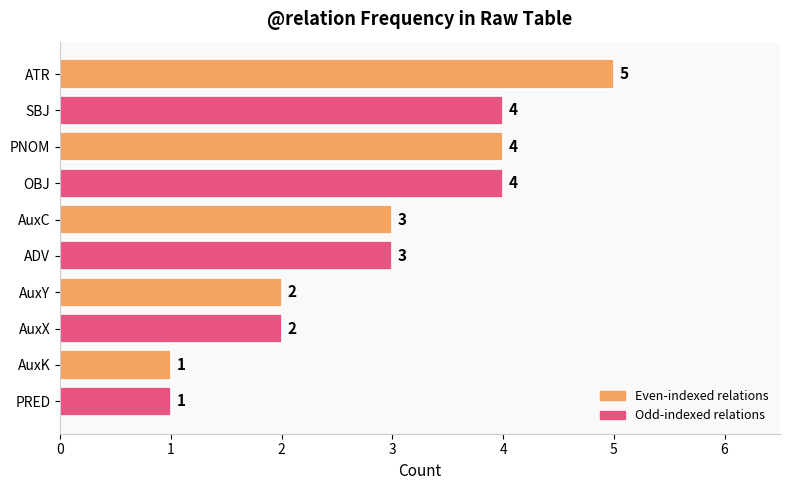

True or false: the data shows 6 at PNOM.

False